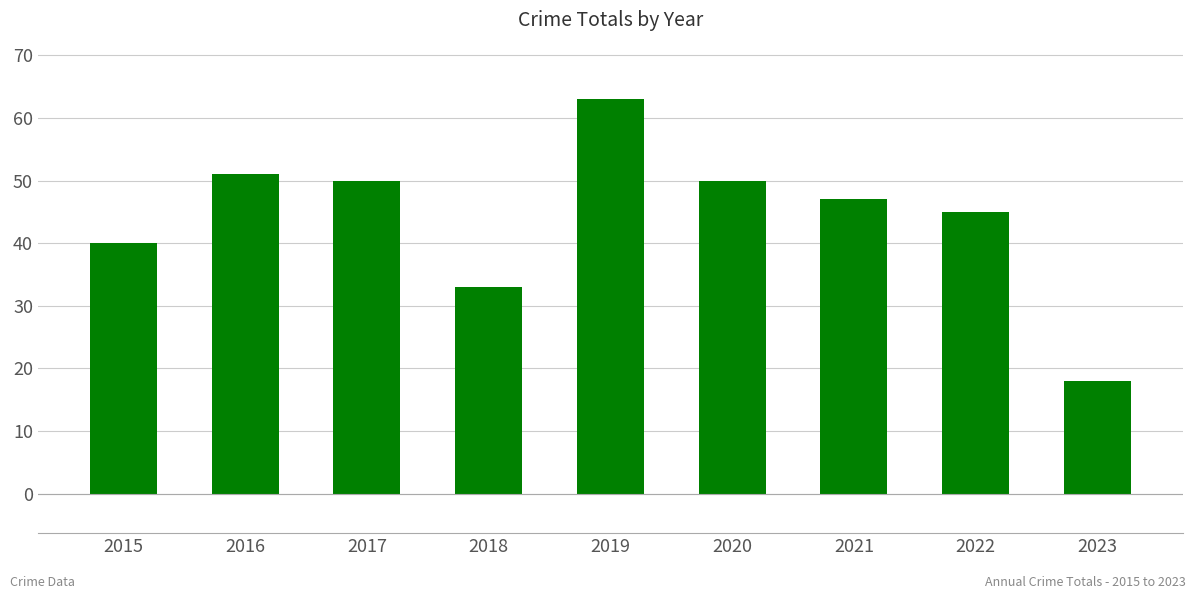

What is the difference between the maximum and minimum values?

45